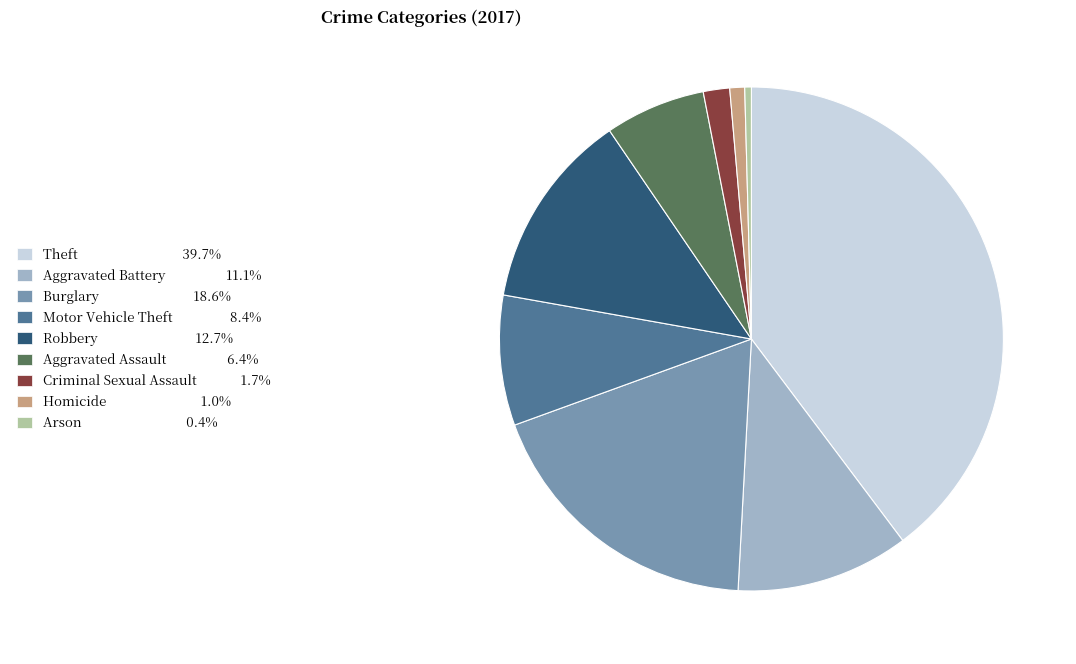

Rank the categories by value from highest to lowest.

Theft, Burglary, Robbery, Aggravated Battery, Motor Vehicle Theft, Aggravated Assault, Criminal Sexual Assault, Homicide, Arson